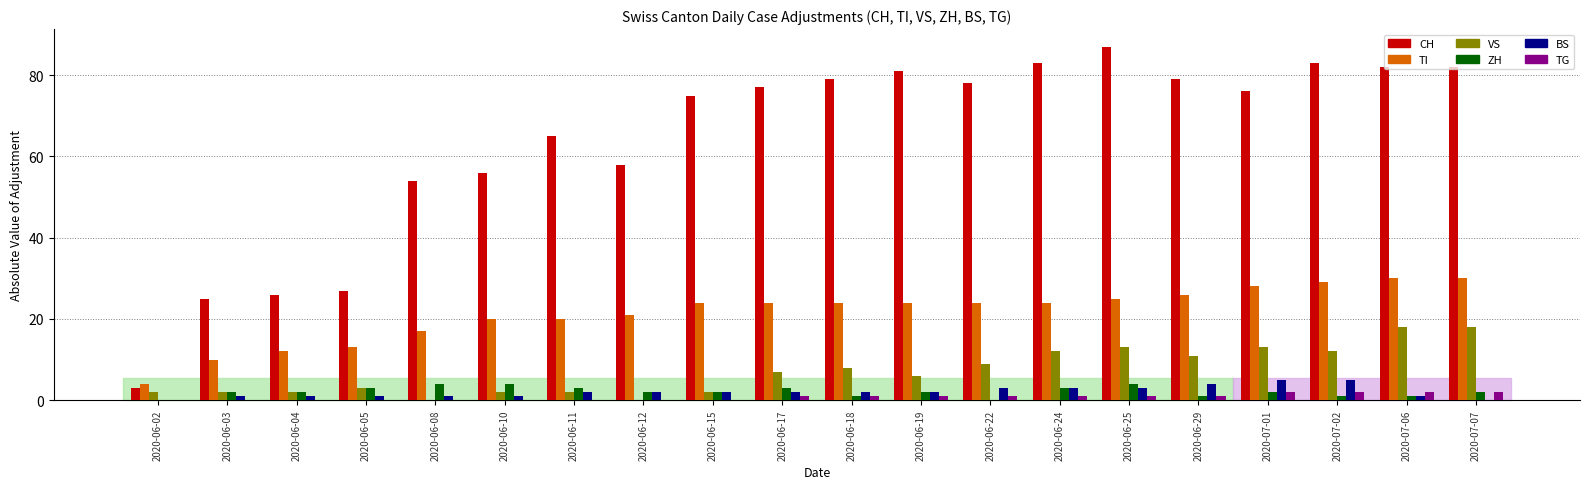

Reading right to left, list all the values displayed in this chart.

CH: 2020-07-07=82	2020-07-06=82	2020-07-02=83	2020-07-01=76	2020-06-29=79	2020-06-25=87	2020-06-24=83	2020-06-22=78	2020-06-19=81	2020-06-18=79	2020-06-17=77	2020-06-15=75	2020-06-12=58	2020-06-11=65	2020-06-10=56	2020-06-08=54	2020-06-05=27	2020-06-04=26	2020-06-03=25	2020-06-02=3
TI: 2020-07-07=30	2020-07-06=30	2020-07-02=29	2020-07-01=28	2020-06-29=26	2020-06-25=25	2020-06-24=24	2020-06-22=24	2020-06-19=24	2020-06-18=24	2020-06-17=24	2020-06-15=24	2020-06-12=21	2020-06-11=20	2020-06-10=20	2020-06-08=17	2020-06-05=13	2020-06-04=12	2020-06-03=10	2020-06-02=4
VS: 2020-07-07=18	2020-07-06=18	2020-07-02=12	2020-07-01=13	2020-06-29=11	2020-06-25=13	2020-06-24=12	2020-06-22=9	2020-06-19=6	2020-06-18=8	2020-06-17=7	2020-06-15=2	2020-06-12=0	2020-06-11=2	2020-06-10=2	2020-06-08=0	2020-06-05=3	2020-06-04=2	2020-06-03=2	2020-06-02=2
ZH: 2020-07-07=2	2020-07-06=1	2020-07-02=1	2020-07-01=2	2020-06-29=1	2020-06-25=4	2020-06-24=3	2020-06-22=0	2020-06-19=2	2020-06-18=1	2020-06-17=3	2020-06-15=2	2020-06-12=2	2020-06-11=3	2020-06-10=4	2020-06-08=4	2020-06-05=3	2020-06-04=2	2020-06-03=2	2020-06-02=0
BS: 2020-07-07=0	2020-07-06=1	2020-07-02=5	2020-07-01=5	2020-06-29=4	2020-06-25=3	2020-06-24=3	2020-06-22=3	2020-06-19=2	2020-06-18=2	2020-06-17=2	2020-06-15=2	2020-06-12=2	2020-06-11=2	2020-06-10=1	2020-06-08=1	2020-06-05=1	2020-06-04=1	2020-06-03=1	2020-06-02=0
TG: 2020-07-07=2	2020-07-06=2	2020-07-02=2	2020-07-01=2	2020-06-29=1	2020-06-25=1	2020-06-24=1	2020-06-22=1	2020-06-19=1	2020-06-18=1	2020-06-17=1	2020-06-15=0	2020-06-12=0	2020-06-11=0	2020-06-10=0	2020-06-08=0	2020-06-05=0	2020-06-04=0	2020-06-03=0	2020-06-02=0